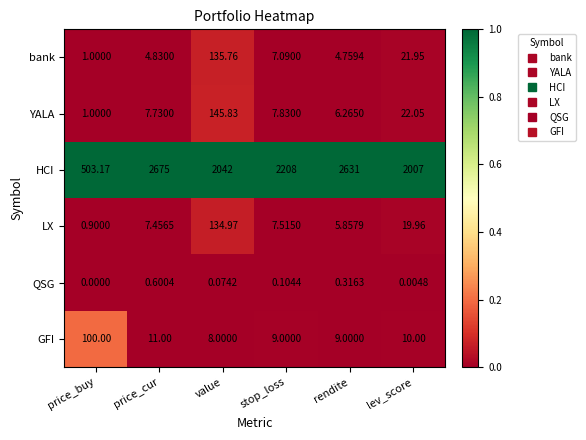

Which series has the largest range (max minus min)?

HCI